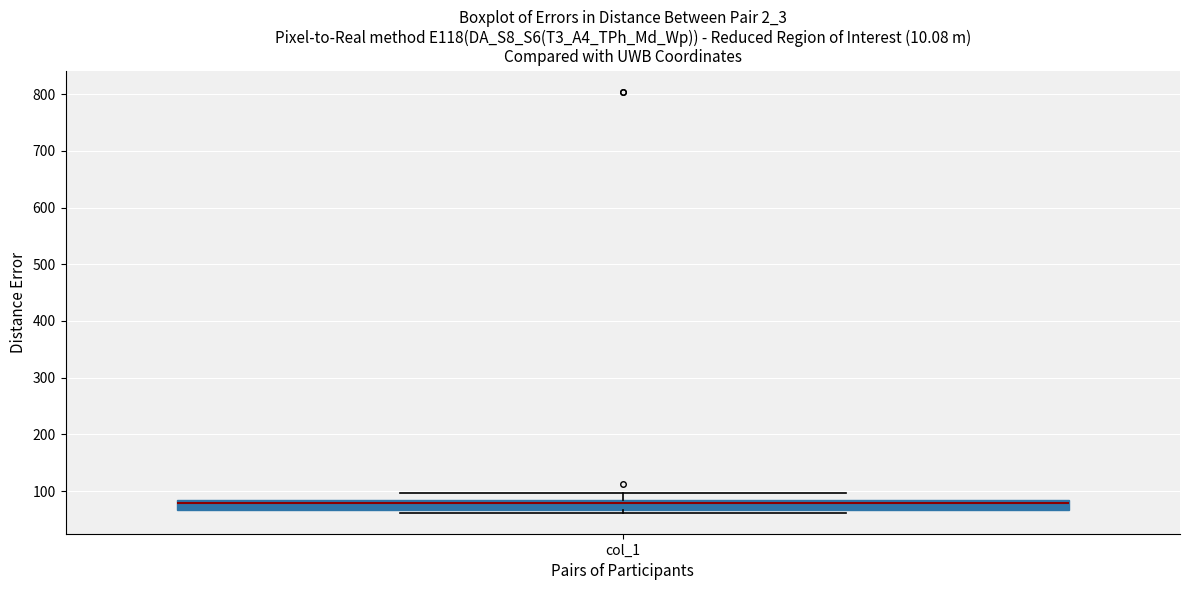

Where is the lower edge of the box for col_1 on the y-axis? The values are not printed on the chart, so give them approximately, as read against the axis.

70